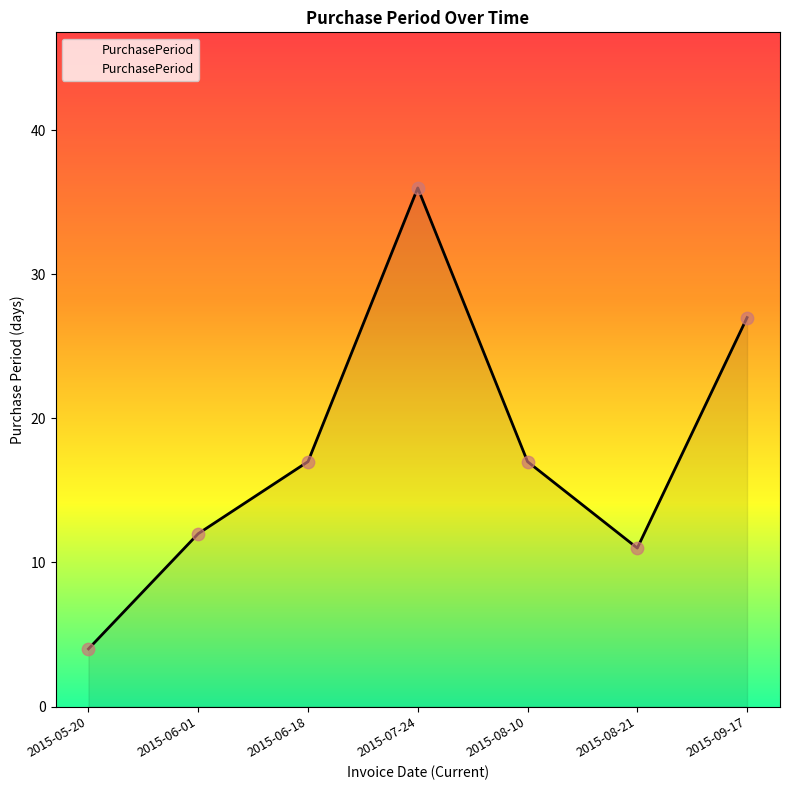

Approximately how many times larger is the value at 2015-07-24 compared to 2015-09-17?

1.3